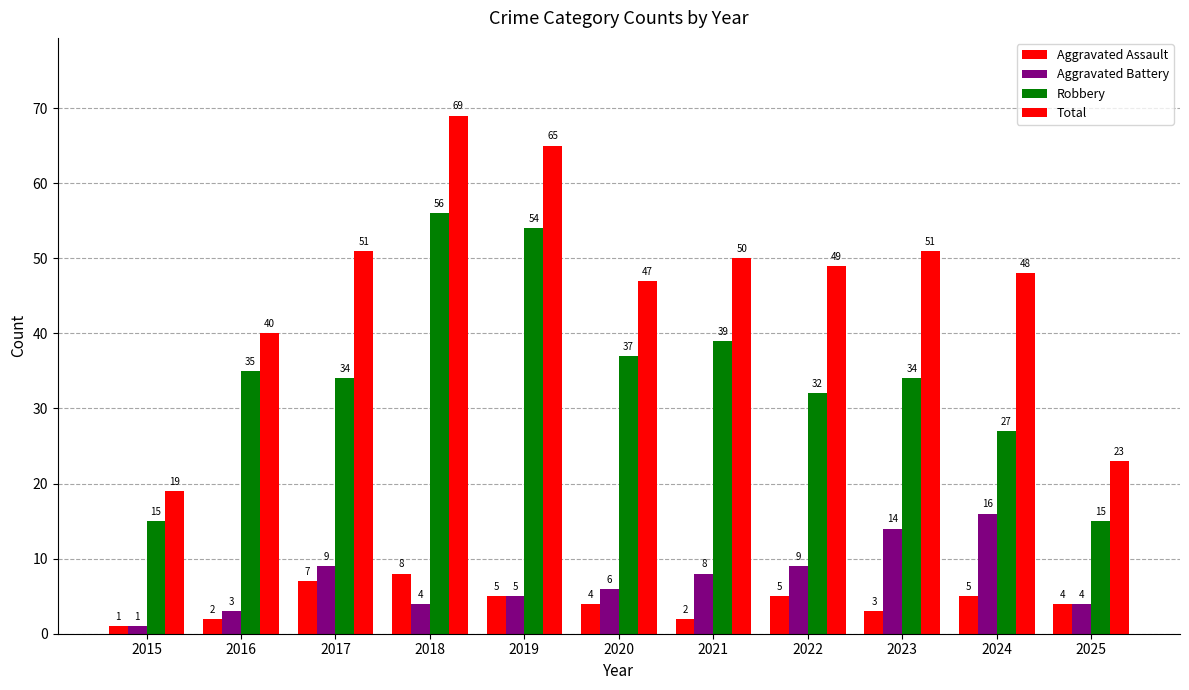

How many values in the Total series are below 49?

5